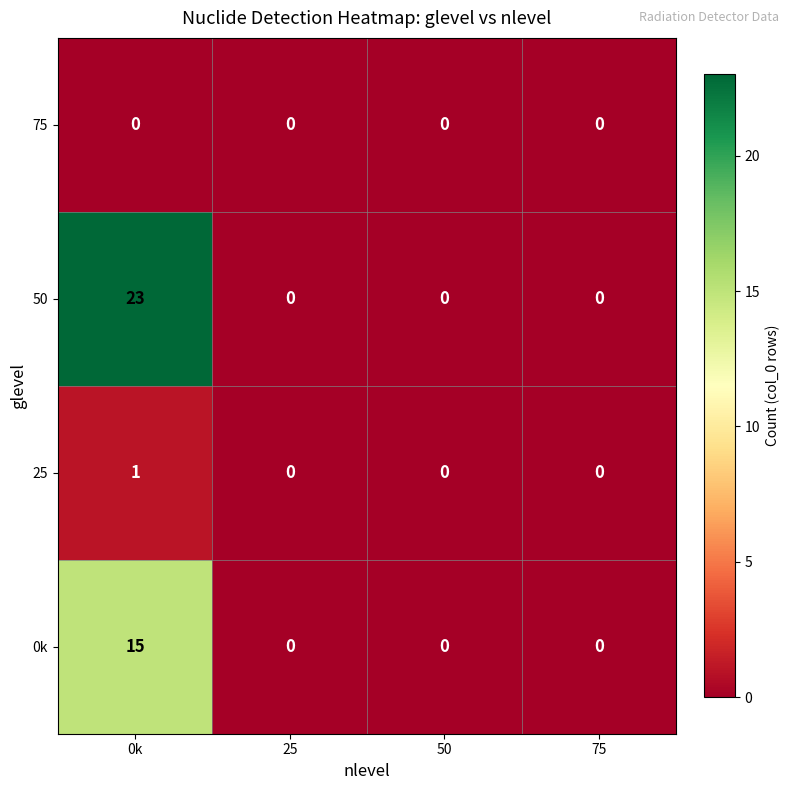

What is the maximum value shown in the chart?

23